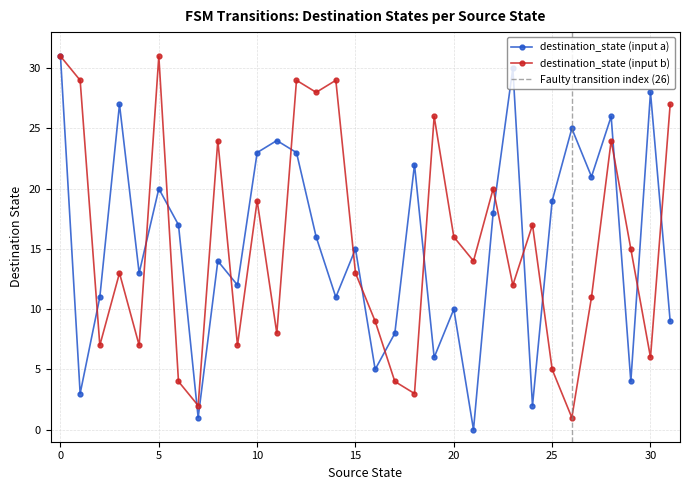

How many times do destination_state (input a) and destination_state (input b) cross each other?

16